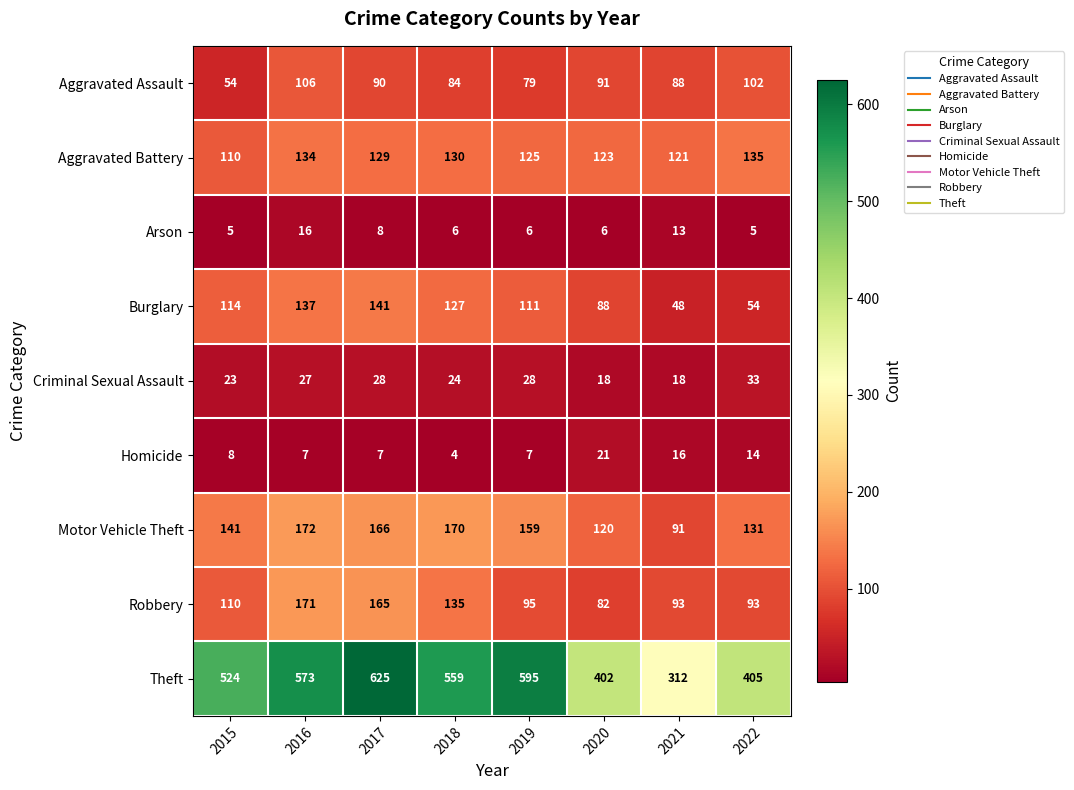

What is the sum of all Motor Vehicle Theft values?

1150